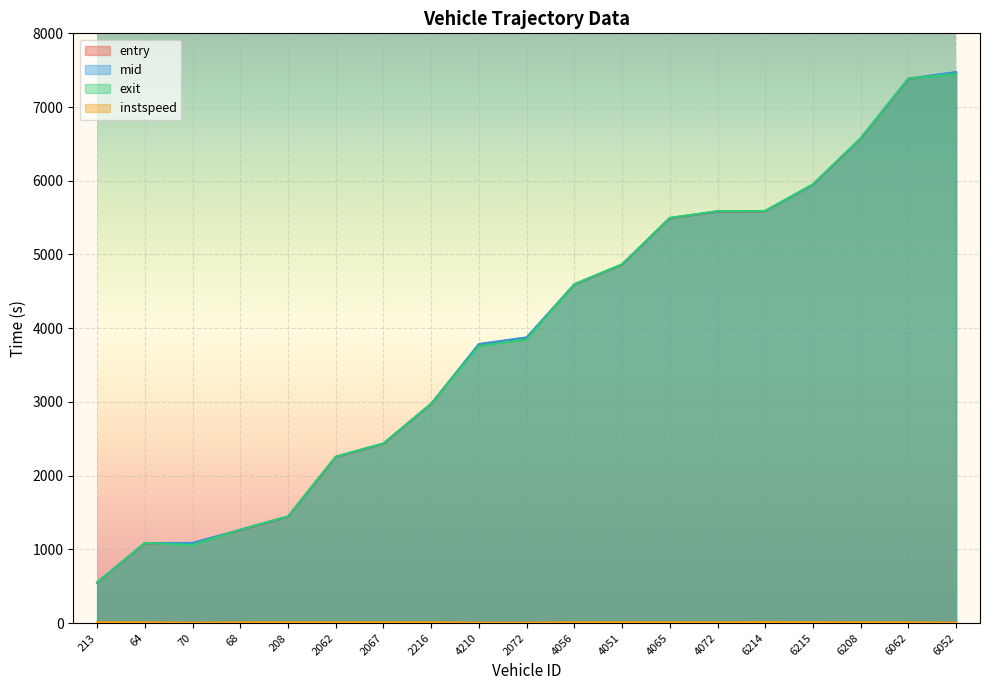

Does the chart display data point markers on the line(s)?

No